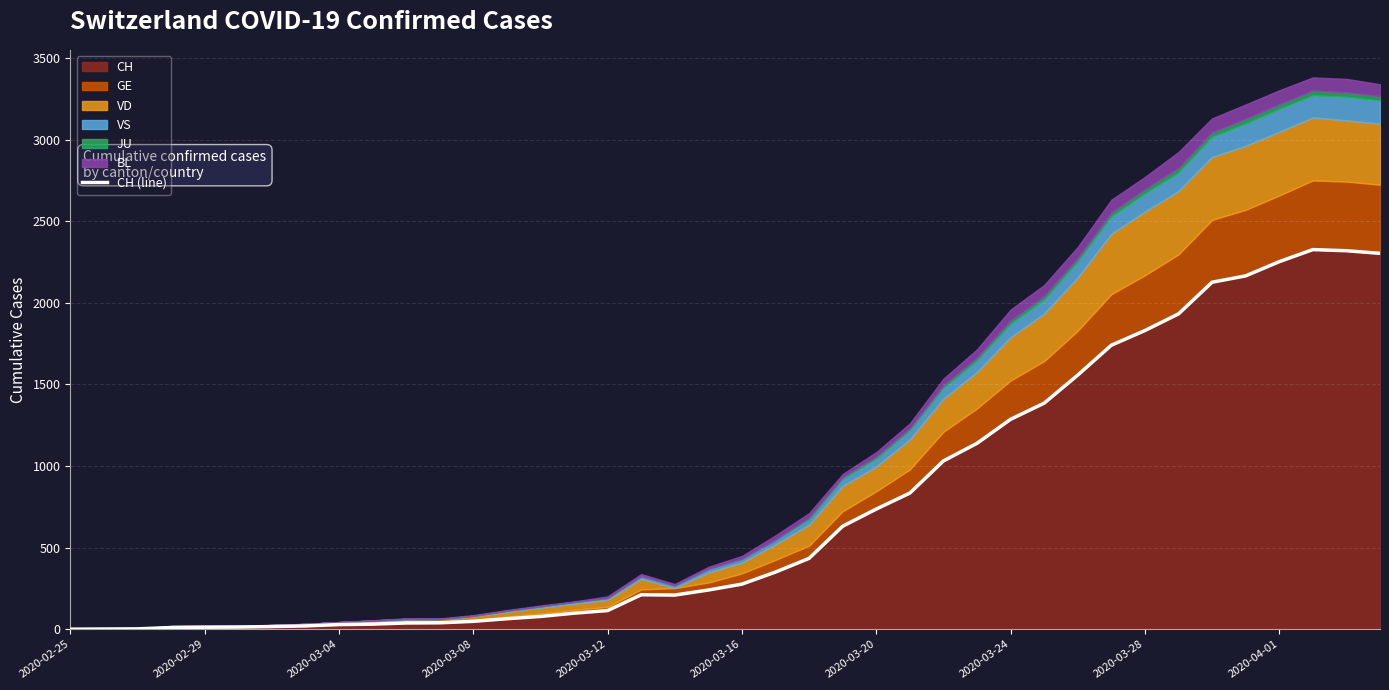

What is the greatest value displayed?

2326